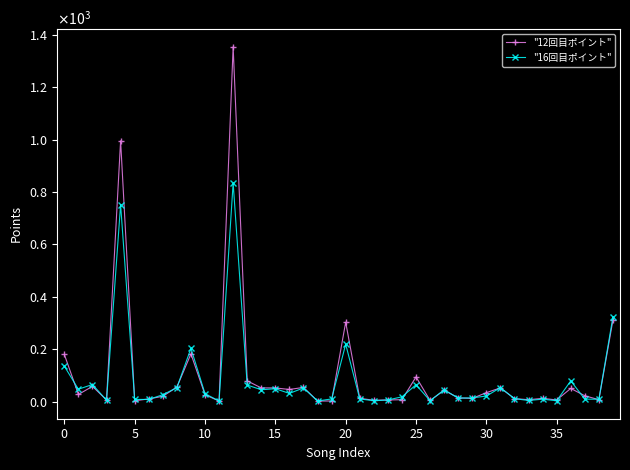

What are all the series names shown in the legend?

"12回目ポイント", "16回目ポイント"